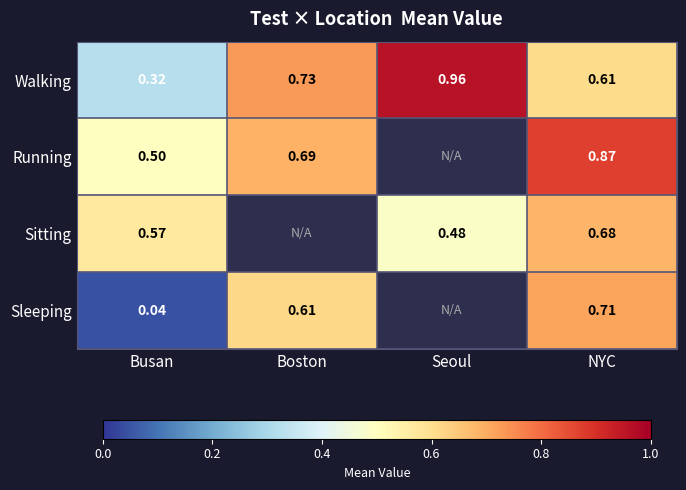

Rank the series at Busan from highest to lowest value.

Sitting, Running, Walking, Sleeping